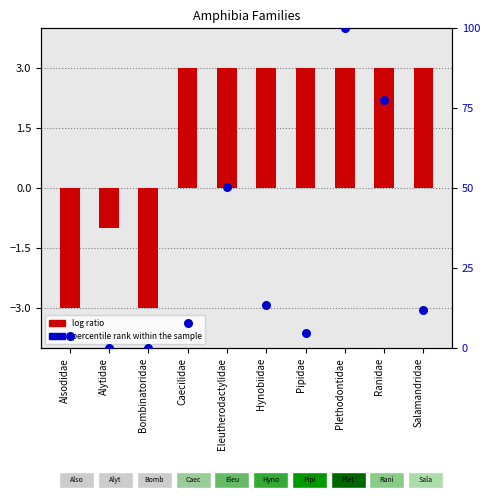

What are all the series names shown in the legend?

log ratio, percentile rank within the sample